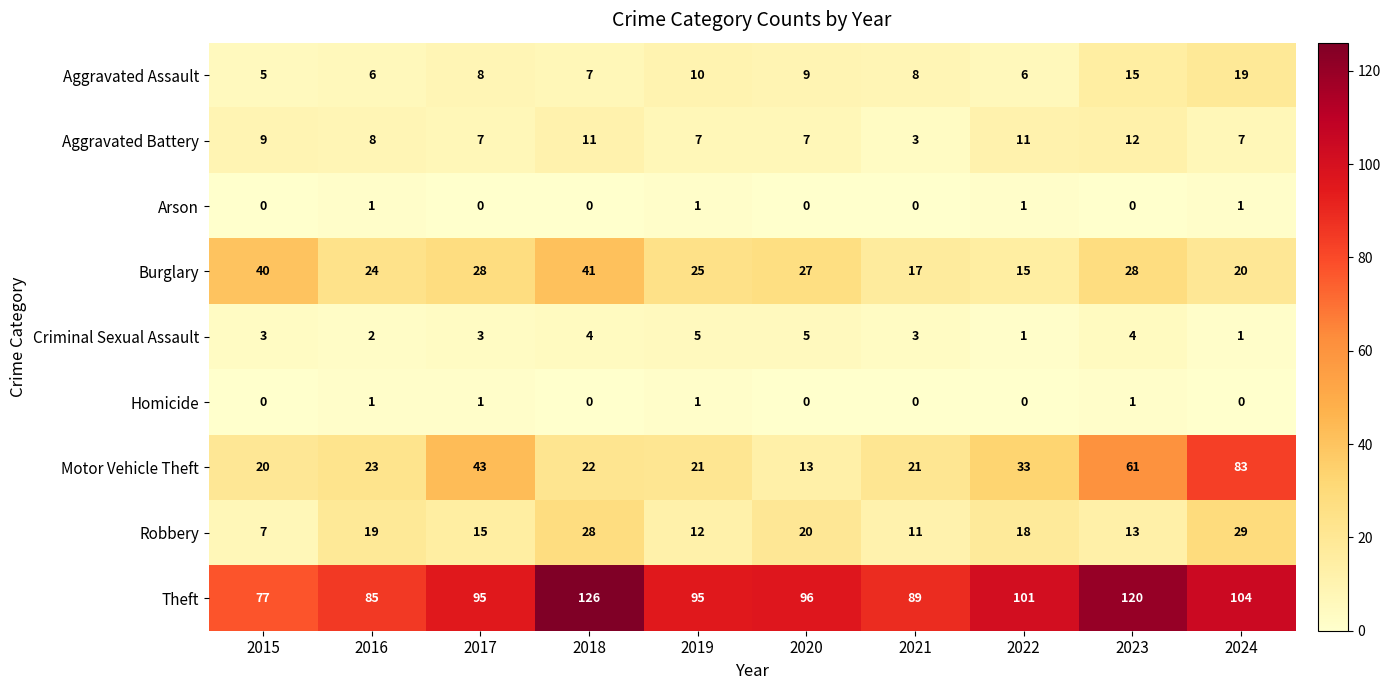

What is the difference between the highest and lowest values at 2024?

104